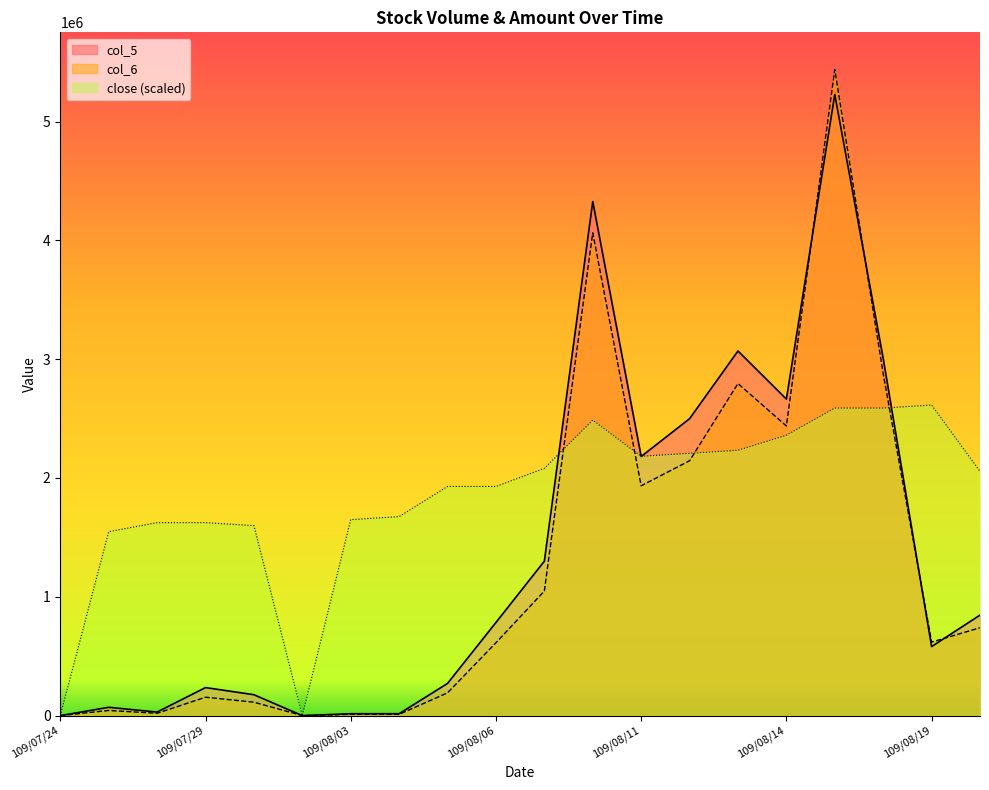

At 109/08/12, list the series in order from largest to smallest.

col_5, col_6